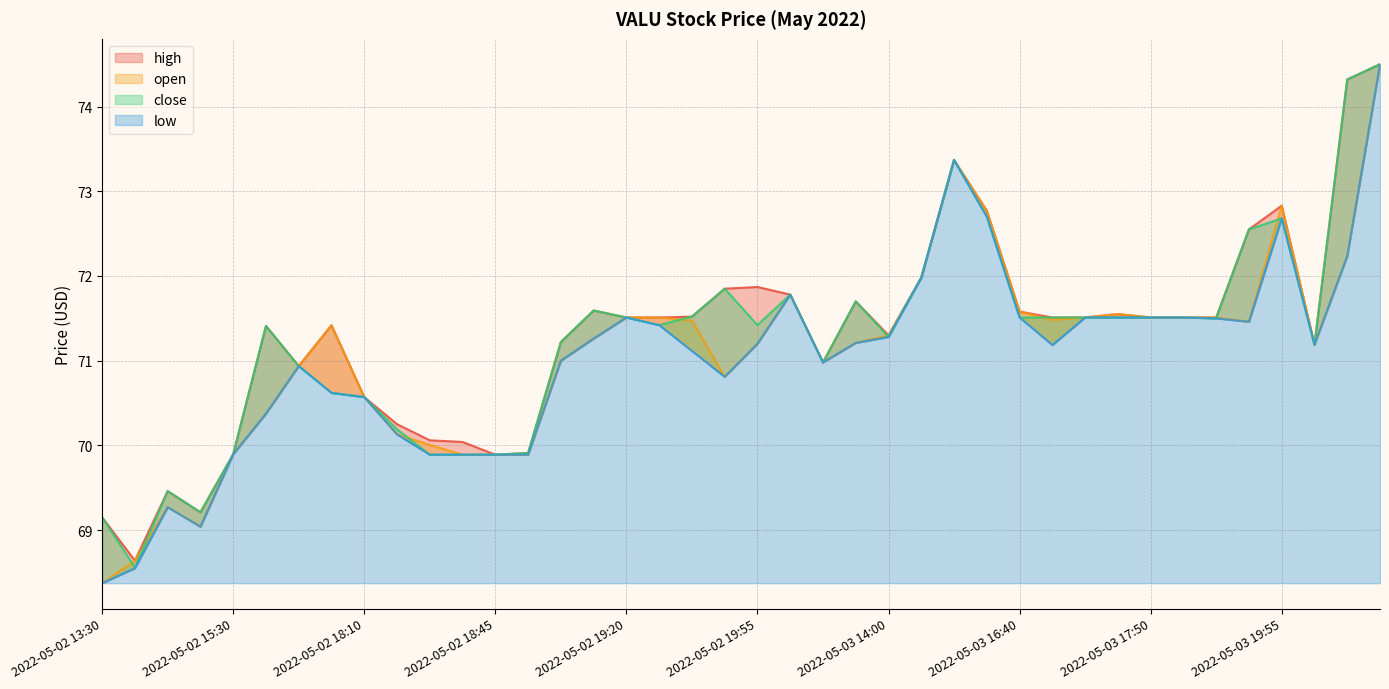

Reading left to right, extract all data points from this chart.

high: 2022-05-02 13:30=69.2	2022-05-02 14:10=68.6	2022-05-02 14:40=69.5	2022-05-02 15:05=69.2	2022-05-02 15:30=69.9	2022-05-02 16:10=71.4	2022-05-02 16:15=70.9	2022-05-02 16:50=71.4	2022-05-02 18:10=70.6	2022-05-02 18:15=70.2	2022-05-02 18:30=70.1	2022-05-02 18:35=70.0	2022-05-02 18:45=69.9	2022-05-02 18:50=69.9	2022-05-02 19:05=71.2	2022-05-02 19:10=71.6	2022-05-02 19:20=71.5	2022-05-02 19:25=71.5	2022-05-02 19:45=71.5	2022-05-02 19:50=71.8	2022-05-02 19:55=71.9	2022-05-02 20:00=71.8	2022-05-03 13:30=71.0	2022-05-03 13:55=71.7	2022-05-03 14:00=71.3	2022-05-03 15:00=72.0	2022-05-03 16:00=73.4	2022-05-03 16:05=72.8	2022-05-03 16:40=71.6	2022-05-03 16:45=71.5	2022-05-03 16:55=71.5	2022-05-03 17:40=71.5	2022-05-03 17:50=71.5	2022-05-03 17:55=71.5	2022-05-03 18:30=71.5	2022-05-03 19:05=72.5	2022-05-03 19:55=72.8	2022-05-03 20:00=71.2	2022-05-04 13:50=74.3	2022-05-04 14:10=74.5
open: 2022-05-02 13:30=68.4	2022-05-02 14:10=68.6	2022-05-02 14:40=69.3	2022-05-02 15:05=69.0	2022-05-02 15:30=69.9	2022-05-02 16:10=70.4	2022-05-02 16:15=70.9	2022-05-02 16:50=71.4	2022-05-02 18:10=70.6	2022-05-02 18:15=70.1	2022-05-02 18:30=70.0	2022-05-02 18:35=69.9	2022-05-02 18:45=69.9	2022-05-02 18:50=69.9	2022-05-02 19:05=71.0	2022-05-02 19:10=71.3	2022-05-02 19:20=71.5	2022-05-02 19:25=71.5	2022-05-02 19:45=71.5	2022-05-02 19:50=70.8	2022-05-02 19:55=71.2	2022-05-02 20:00=71.8	2022-05-03 13:30=71.0	2022-05-03 13:55=71.2	2022-05-03 14:00=71.3	2022-05-03 15:00=72.0	2022-05-03 16:00=73.4	2022-05-03 16:05=72.8	2022-05-03 16:40=71.6	2022-05-03 16:45=71.5	2022-05-03 16:55=71.5	2022-05-03 17:40=71.5	2022-05-03 17:50=71.5	2022-05-03 17:55=71.5	2022-05-03 18:30=71.5	2022-05-03 19:05=71.5	2022-05-03 19:55=72.8	2022-05-03 20:00=71.2	2022-05-04 13:50=72.2	2022-05-04 14:10=74.5
close: 2022-05-02 13:30=69.2	2022-05-02 14:10=68.6	2022-05-02 14:40=69.5	2022-05-02 15:05=69.2	2022-05-02 15:30=69.9	2022-05-02 16:10=71.4	2022-05-02 16:15=70.9	2022-05-02 16:50=70.6	2022-05-02 18:10=70.6	2022-05-02 18:15=70.2	2022-05-02 18:30=69.9	2022-05-02 18:35=69.9	2022-05-02 18:45=69.9	2022-05-02 18:50=69.9	2022-05-02 19:05=71.2	2022-05-02 19:10=71.6	2022-05-02 19:20=71.5	2022-05-02 19:25=71.4	2022-05-02 19:45=71.5	2022-05-02 19:50=71.8	2022-05-02 19:55=71.4	2022-05-02 20:00=71.8	2022-05-03 13:30=71.0	2022-05-03 13:55=71.7	2022-05-03 14:00=71.3	2022-05-03 15:00=72.0	2022-05-03 16:00=73.4	2022-05-03 16:05=72.7	2022-05-03 16:40=71.5	2022-05-03 16:45=71.5	2022-05-03 16:55=71.5	2022-05-03 17:40=71.5	2022-05-03 17:50=71.5	2022-05-03 17:55=71.5	2022-05-03 18:30=71.5	2022-05-03 19:05=72.5	2022-05-03 19:55=72.7	2022-05-03 20:00=71.2	2022-05-04 13:50=74.3	2022-05-04 14:10=74.5
low: 2022-05-02 13:30=68.4	2022-05-02 14:10=68.5	2022-05-02 14:40=69.3	2022-05-02 15:05=69.0	2022-05-02 15:30=69.9	2022-05-02 16:10=70.4	2022-05-02 16:15=70.9	2022-05-02 16:50=70.6	2022-05-02 18:10=70.6	2022-05-02 18:15=70.1	2022-05-02 18:30=69.9	2022-05-02 18:35=69.9	2022-05-02 18:45=69.9	2022-05-02 18:50=69.9	2022-05-02 19:05=71.0	2022-05-02 19:10=71.3	2022-05-02 19:20=71.5	2022-05-02 19:25=71.4	2022-05-02 19:45=71.1	2022-05-02 19:50=70.8	2022-05-02 19:55=71.2	2022-05-02 20:00=71.8	2022-05-03 13:30=71.0	2022-05-03 13:55=71.2	2022-05-03 14:00=71.3	2022-05-03 15:00=72.0	2022-05-03 16:00=73.4	2022-05-03 16:05=72.7	2022-05-03 16:40=71.5	2022-05-03 16:45=71.2	2022-05-03 16:55=71.5	2022-05-03 17:40=71.5	2022-05-03 17:50=71.5	2022-05-03 17:55=71.5	2022-05-03 18:30=71.5	2022-05-03 19:05=71.5	2022-05-03 19:55=72.7	2022-05-03 20:00=71.2	2022-05-04 13:50=72.2	2022-05-04 14:10=74.5